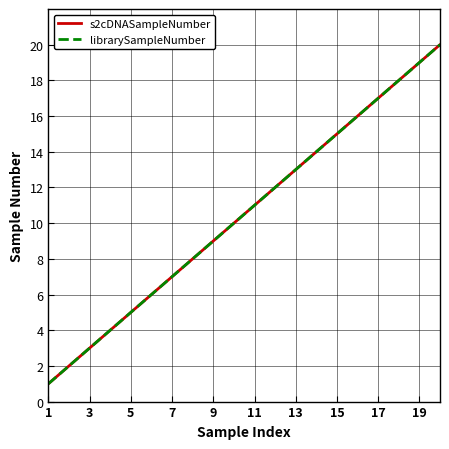

What is the average value of the librarySampleNumber series?

10